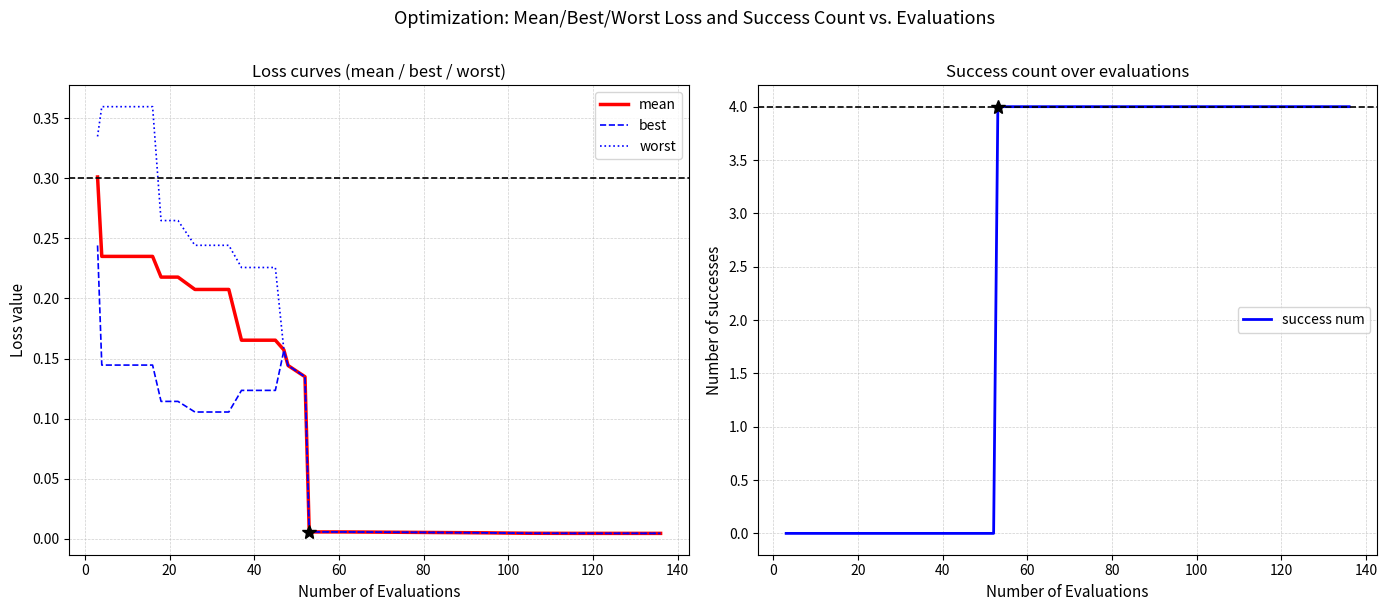

Reading right to left, transcribe all the data shown in this chart.

mean: 0.0	0.0	0.0	0.0	0.0	0.0	0.0	0.1	0.1	0.2	0.2	0.2	0.2	0.2	0.2	0.2	0.2	0.2	0.2	0.2	0.2	0.2	0.3
best: 0.0	0.0	0.0	0.0	0.0	0.0	0.0	0.1	0.1	0.2	0.1	0.1	0.1	0.1	0.1	0.1	0.1	0.1	0.1	0.1	0.1	0.1	0.2
worst: 0.0	0.0	0.0	0.0	0.0	0.0	0.0	0.1	0.1	0.2	0.2	0.2	0.2	0.2	0.2	0.2	0.3	0.3	0.4	0.4	0.4	0.4	0.3
success num: 4.0	4.0	4.0	4.0	4.0	4.0	4.0	0.0	0.0	0.0	0.0	0.0	0.0	0.0	0.0	0.0	0.0	0.0	0.0	0.0	0.0	0.0	0.0